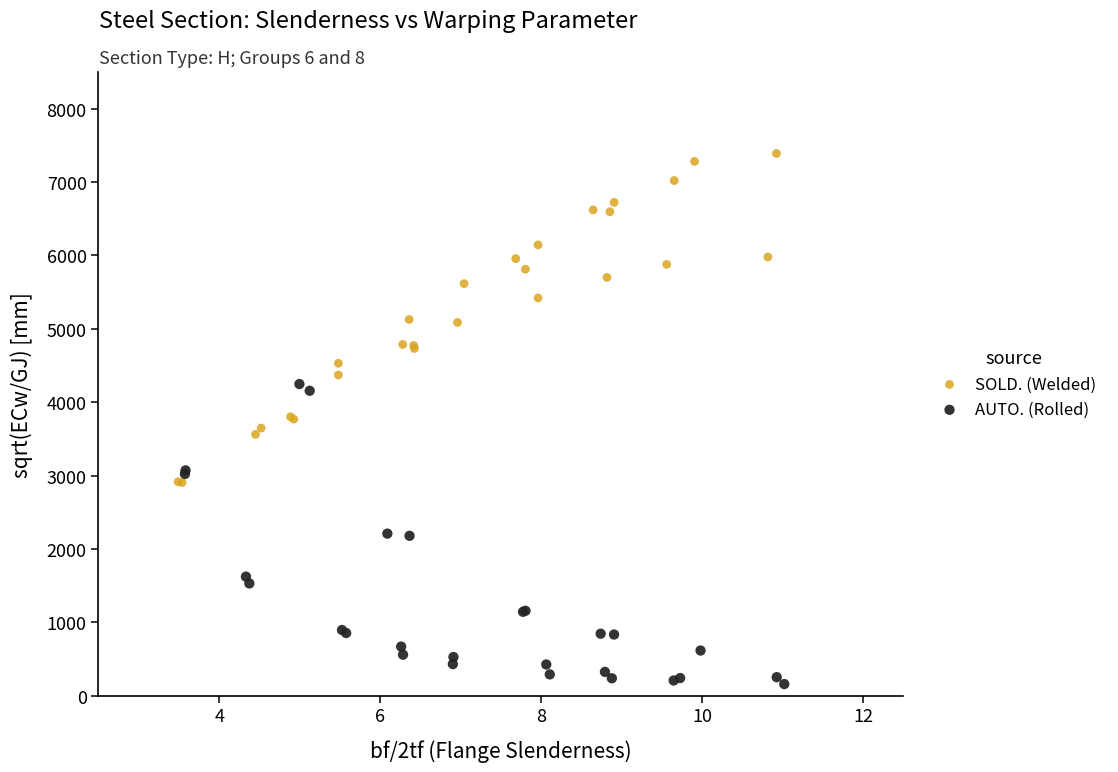

Which series contains the lowest Y value?

AUTO. (Rolled)